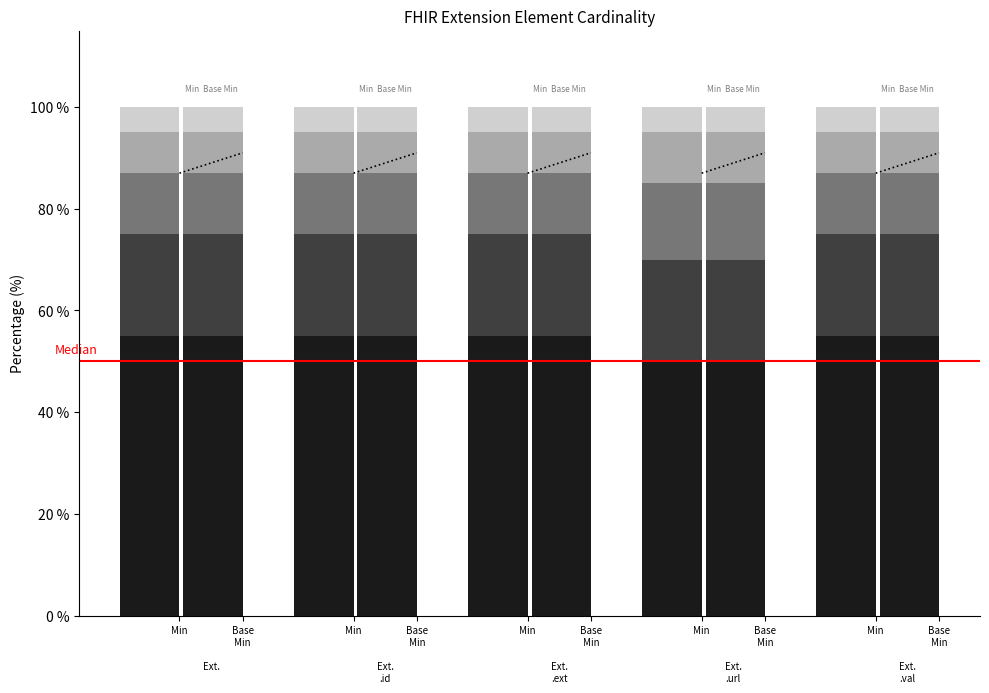

How many bars are there in total?

10